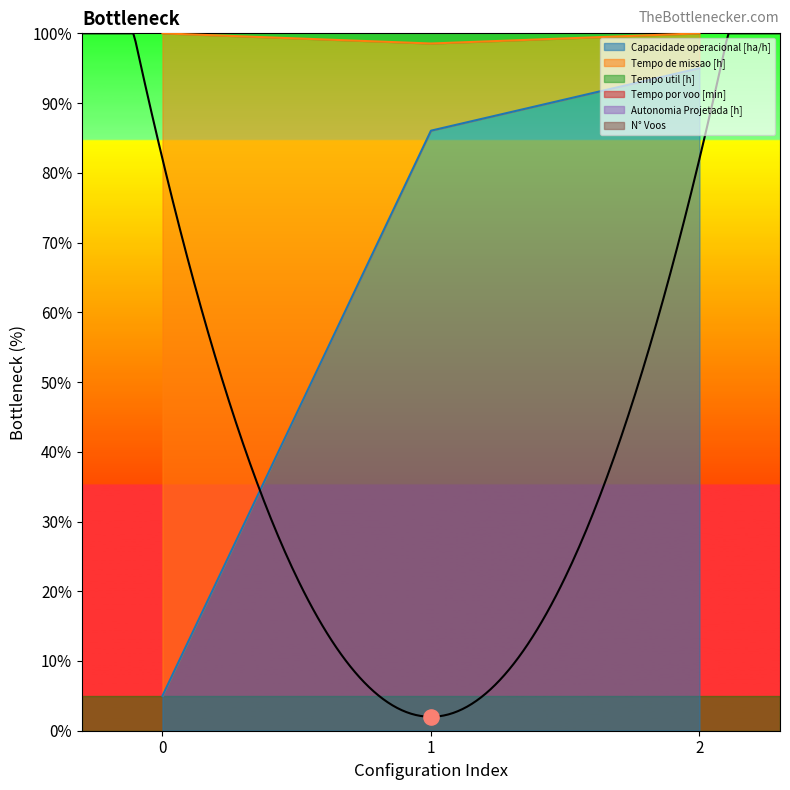

Is the value of Tempo de missao [h] at 1 greater than the value of Capacidade operacional [ha/h] at 1?

Yes